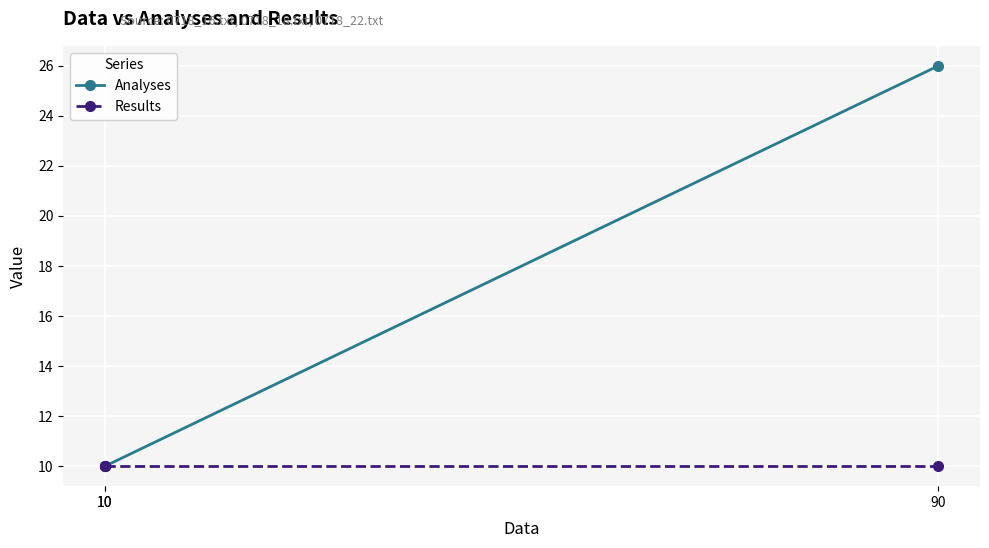

What are all the series names shown in the legend?

Analyses, Results